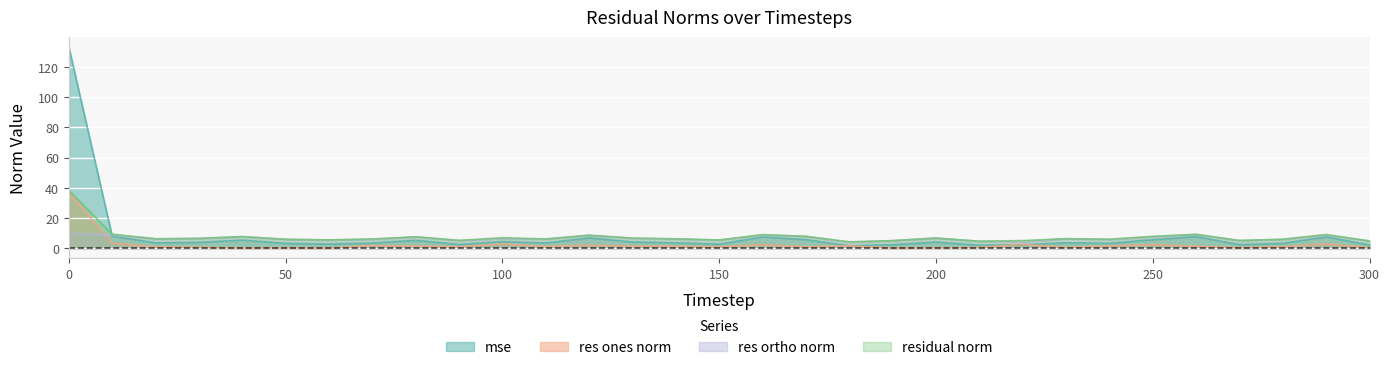

Reading left to right, what are all the values shown in this chart?

mse: 0=133.1	10=7.9	20=3.6	30=3.9	40=5.4	50=3.2	60=2.8	70=3.4	80=5.2	90=2.5	100=4.4	110=3.5	120=6.8	130=4.1	140=3.5	150=2.7	160=7.4	170=5.7	180=1.6	190=2.3	200=4.1	210=2.0	220=2.3	230=3.6	240=3.2	250=5.6	260=7.7	270=2.4	280=3.2	290=7.5	300=2.1
res_ones_norm: 0=37.0	10=3.5	20=0.8	30=0.6	40=0.1	50=0.3	60=0.1	70=1.8	80=1.4	90=1.0	100=2.9	110=1.1	120=2.0	130=1.4	140=1.3	150=0.9	160=2.3	170=0.9	180=1.6	190=0.1	200=0.3	210=0.4	220=2.7	230=0.4	240=1.5	250=2.4	260=1.3	270=0.3	280=1.0	290=2.9	300=0.3
res_ortho_norm: 0=9.9	10=8.7	20=6.2	30=6.5	40=7.7	50=5.9	60=5.5	70=5.9	80=7.5	90=5.1	100=6.3	110=6.1	120=8.4	130=6.6	140=6.1	150=5.4	160=8.7	170=7.8	180=4.0	190=5.0	200=6.7	210=4.6	220=4.3	230=6.3	240=5.8	250=7.5	260=9.1	270=5.1	280=5.9	290=8.6	300=4.8
residual_norm: 0=38.3	10=9.3	20=6.3	30=6.5	40=7.7	50=5.9	60=5.5	70=6.1	80=7.6	90=5.2	100=6.9	110=6.2	120=8.7	130=6.7	140=6.2	150=5.5	160=9.0	170=7.9	180=4.3	190=5.0	200=6.7	210=4.7	220=5.1	230=6.3	240=6.0	250=7.9	260=9.2	270=5.1	280=5.9	290=9.1	300=4.8